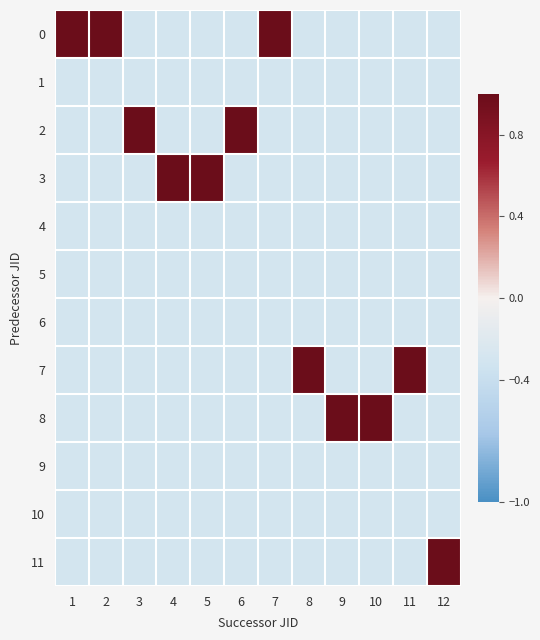

Reading left to right, transcribe all the data shown in this chart.

row_0: 1=1.0	2=1.0	3=-0.3	4=-0.3	5=-0.3	6=-0.3	7=1.0	8=-0.3	9=-0.3	10=-0.3	11=-0.3	12=-0.3
row_1: 1=-0.3	2=-0.3	3=-0.3	4=-0.3	5=-0.3	6=-0.3	7=-0.3	8=-0.3	9=-0.3	10=-0.3	11=-0.3	12=-0.3
row_2: 1=-0.3	2=-0.3	3=1.0	4=-0.3	5=-0.3	6=1.0	7=-0.3	8=-0.3	9=-0.3	10=-0.3	11=-0.3	12=-0.3
row_3: 1=-0.3	2=-0.3	3=-0.3	4=1.0	5=1.0	6=-0.3	7=-0.3	8=-0.3	9=-0.3	10=-0.3	11=-0.3	12=-0.3
row_4: 1=-0.3	2=-0.3	3=-0.3	4=-0.3	5=-0.3	6=-0.3	7=-0.3	8=-0.3	9=-0.3	10=-0.3	11=-0.3	12=-0.3
row_5: 1=-0.3	2=-0.3	3=-0.3	4=-0.3	5=-0.3	6=-0.3	7=-0.3	8=-0.3	9=-0.3	10=-0.3	11=-0.3	12=-0.3
row_6: 1=-0.3	2=-0.3	3=-0.3	4=-0.3	5=-0.3	6=-0.3	7=-0.3	8=-0.3	9=-0.3	10=-0.3	11=-0.3	12=-0.3
row_7: 1=-0.3	2=-0.3	3=-0.3	4=-0.3	5=-0.3	6=-0.3	7=-0.3	8=1.0	9=-0.3	10=-0.3	11=1.0	12=-0.3
row_8: 1=-0.3	2=-0.3	3=-0.3	4=-0.3	5=-0.3	6=-0.3	7=-0.3	8=-0.3	9=1.0	10=1.0	11=-0.3	12=-0.3
row_9: 1=-0.3	2=-0.3	3=-0.3	4=-0.3	5=-0.3	6=-0.3	7=-0.3	8=-0.3	9=-0.3	10=-0.3	11=-0.3	12=-0.3
row_10: 1=-0.3	2=-0.3	3=-0.3	4=-0.3	5=-0.3	6=-0.3	7=-0.3	8=-0.3	9=-0.3	10=-0.3	11=-0.3	12=-0.3
row_11: 1=-0.3	2=-0.3	3=-0.3	4=-0.3	5=-0.3	6=-0.3	7=-0.3	8=-0.3	9=-0.3	10=-0.3	11=-0.3	12=1.0